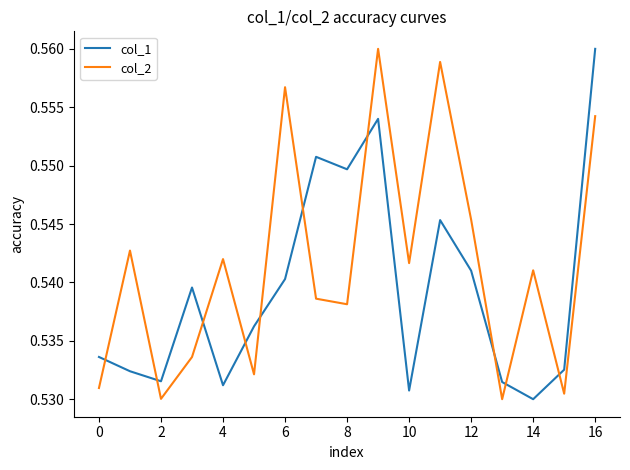

How many col_1 values are between 0 and 1?

17